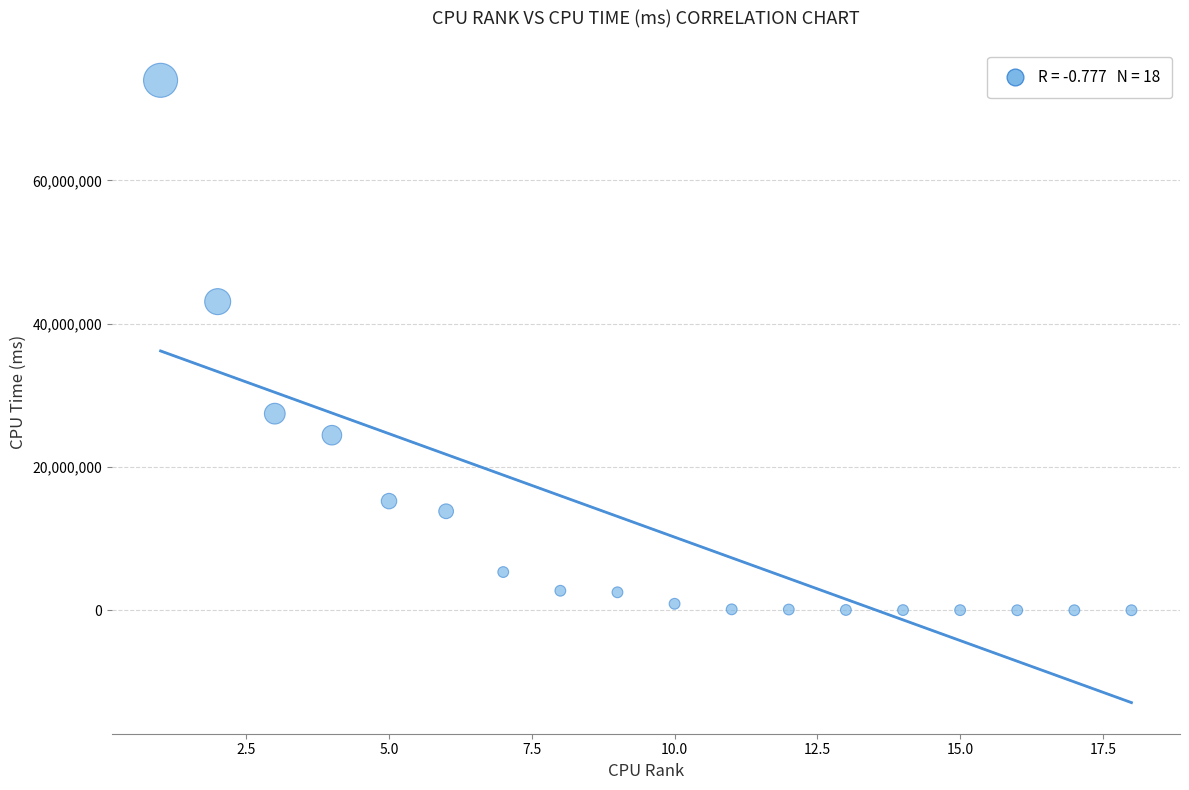

What is the range of X values (max minus min)?

17